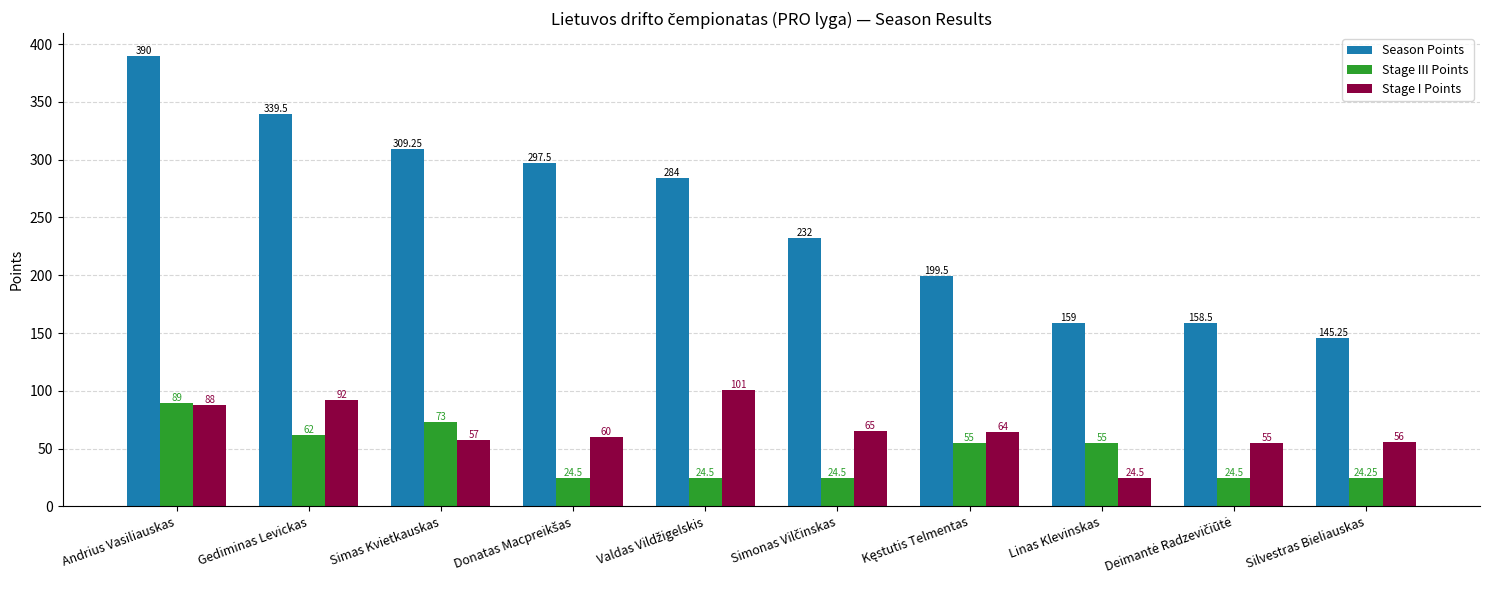

What is the difference between the second highest and second lowest values in the Stage I Points series?

37.0